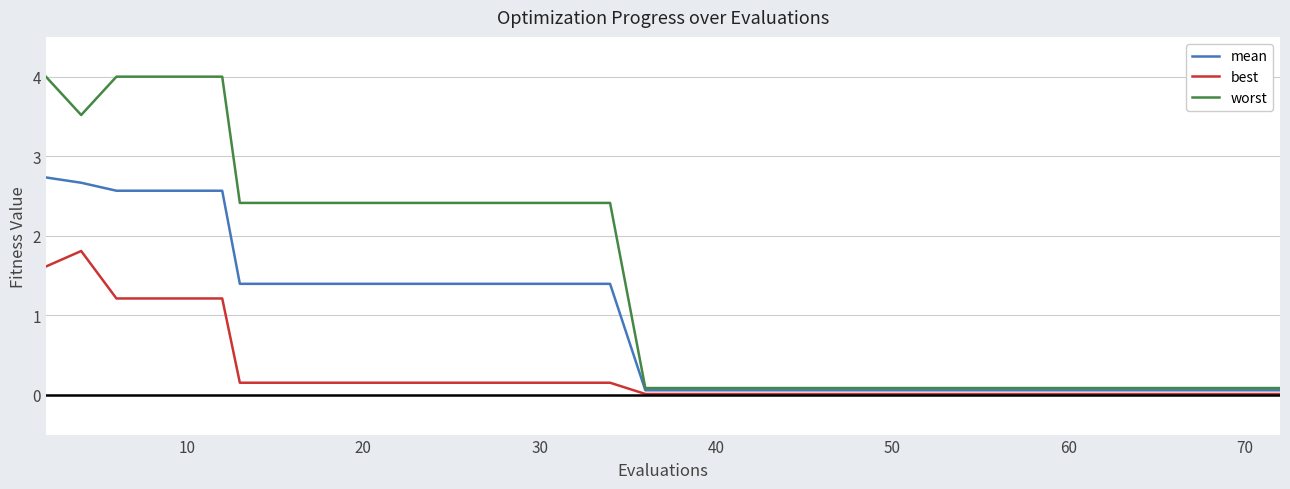

List the series in order of their overall mean, lowest first.

best, mean, worst